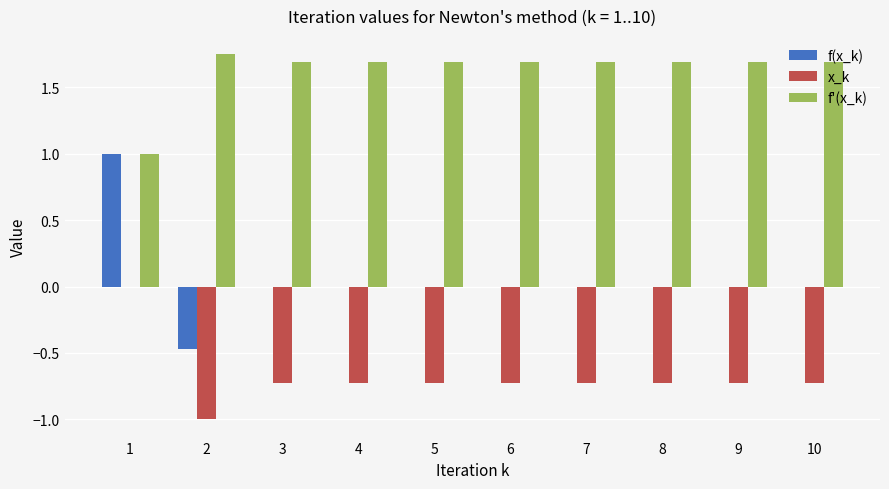

Is the value of f(x_k) at 6 greater than the value of x_k at 6?

Yes